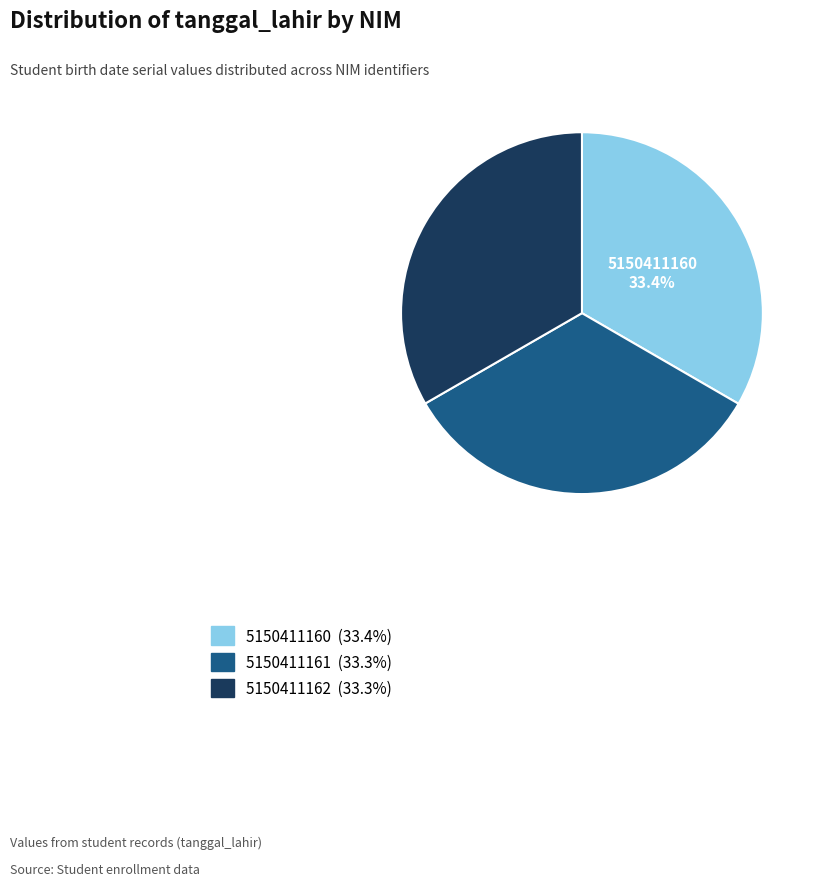

Approximately how many times larger is the value at 5150411161 compared to 5150411162?

1.0